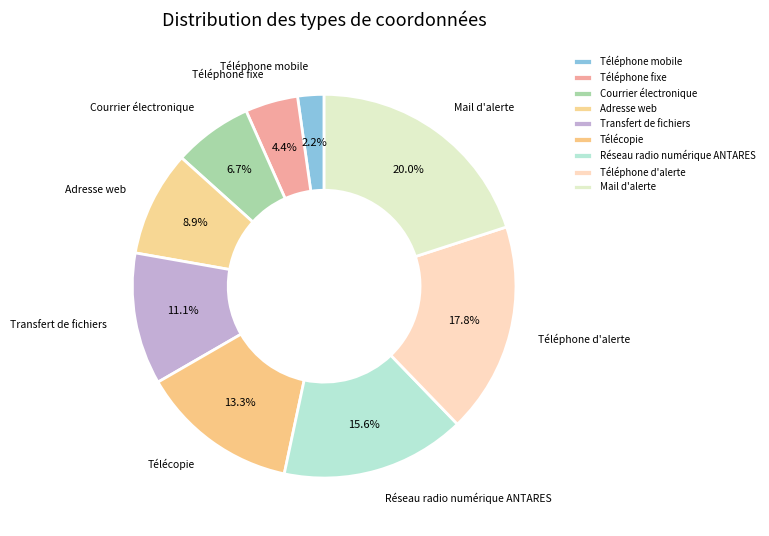

To the nearest percent, what is the combined percentage of Réseau radio numérique ANTARES and Télécopie?

29%